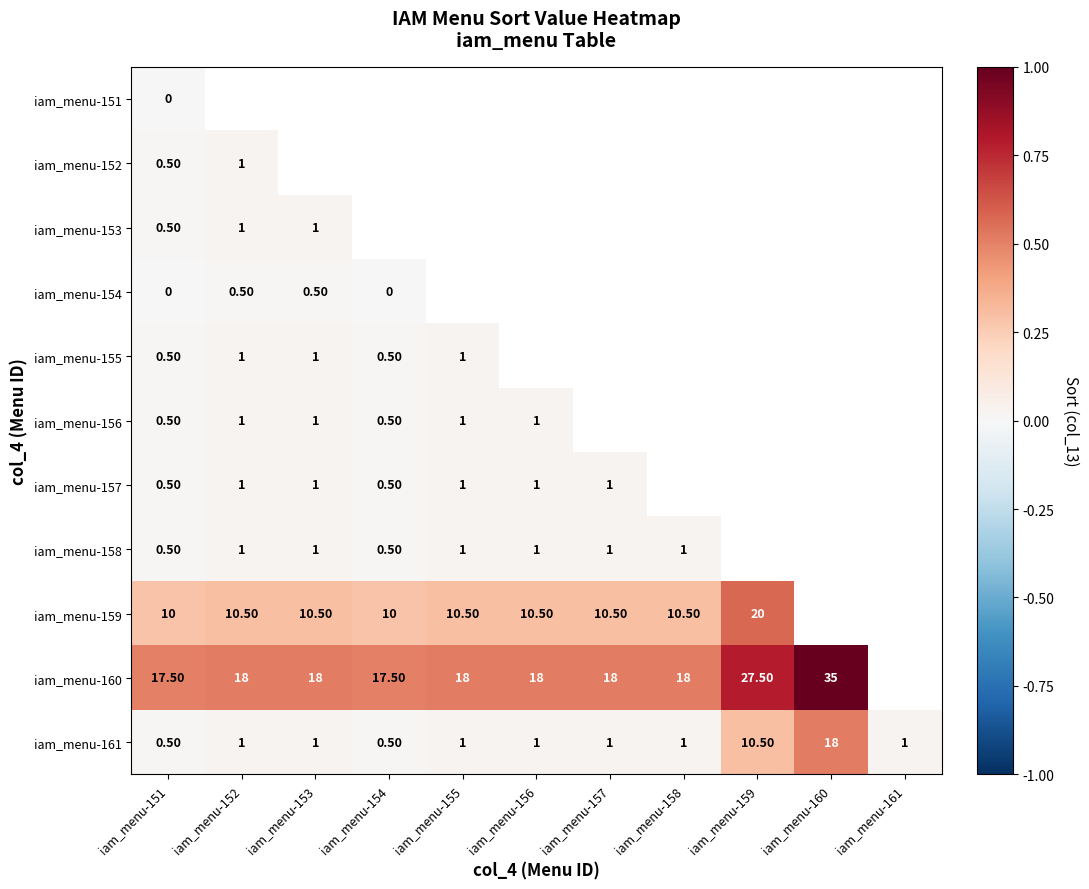

Is the value of iam_menu-160 at iam_menu-152 greater than the value of iam_menu-153 at iam_menu-151?

Yes